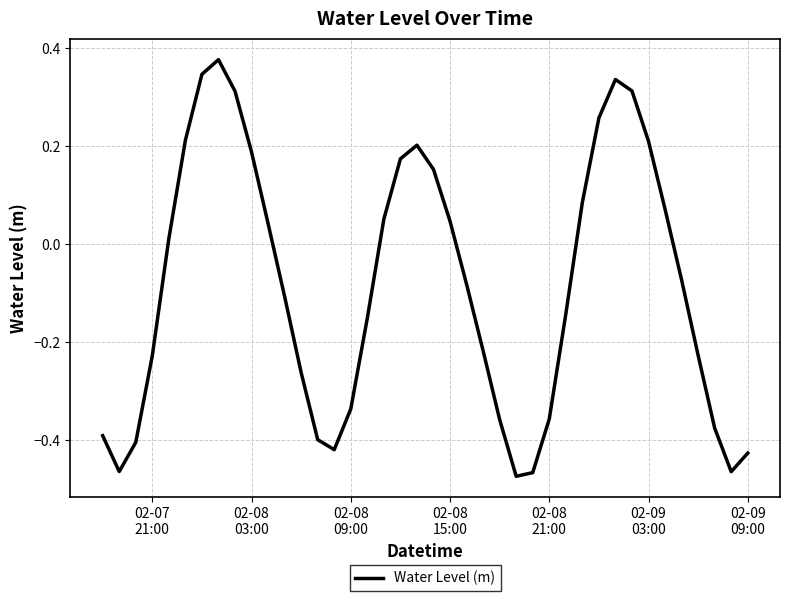

How many categories are shown in the chart?

40